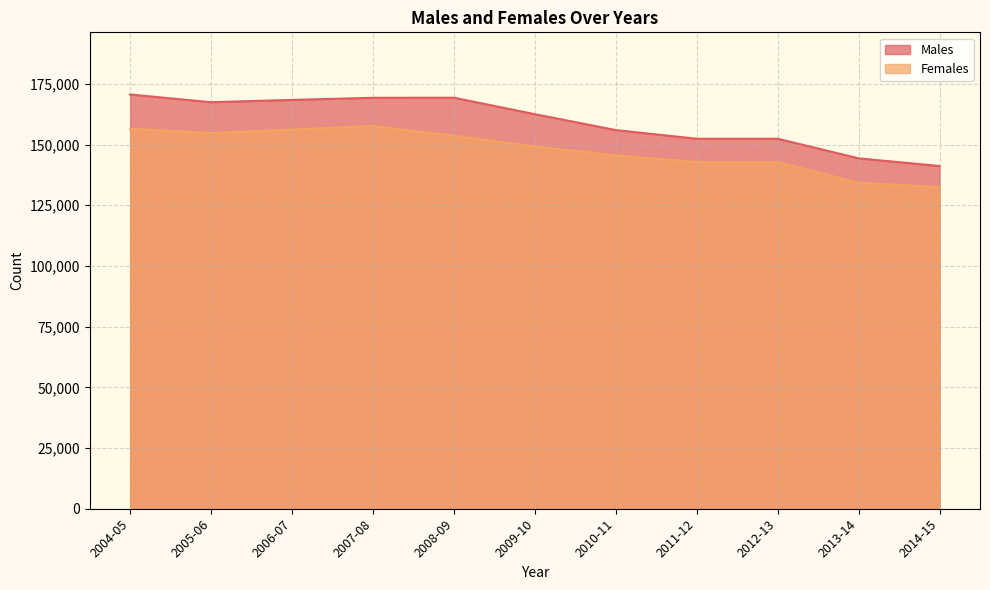

What is the difference between the maximum and minimum values in the Females series?

25158